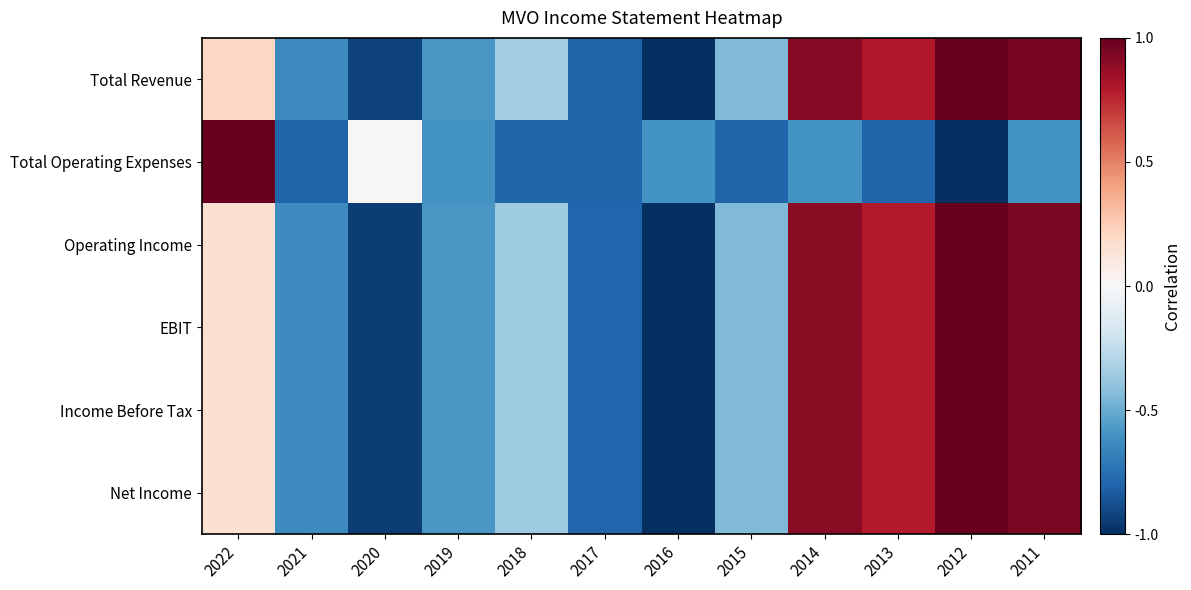

What is the difference between the highest and lowest values at 2018?

0.5